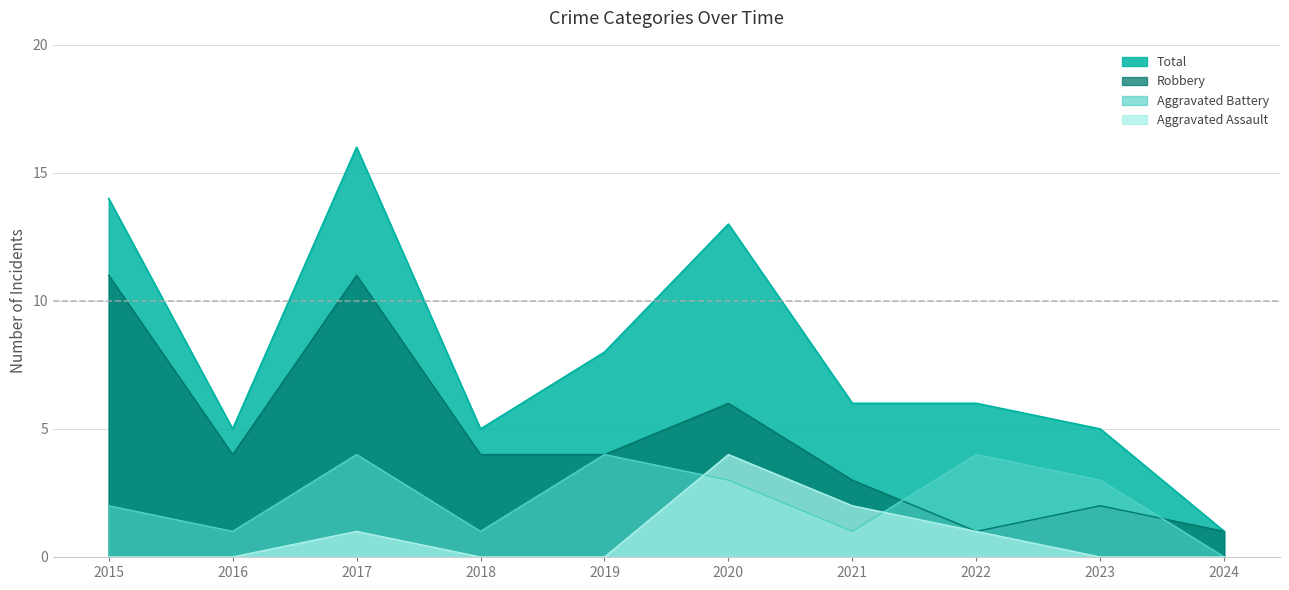

What are all the series names shown in the legend?

Total, Robbery, Aggravated Battery, Aggravated Assault